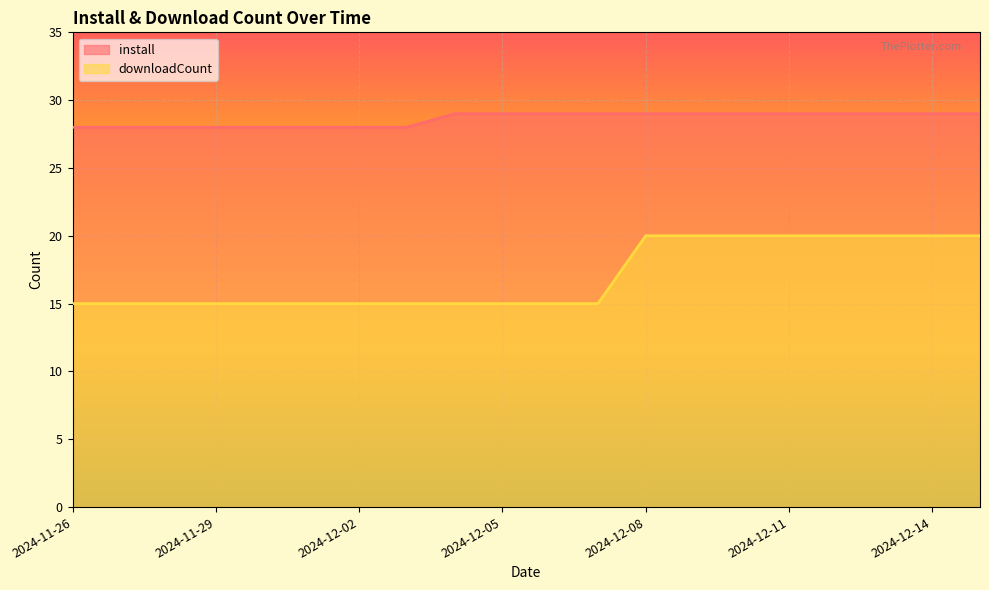

The value of install at 2024-12-01 is 44. True or false?

False